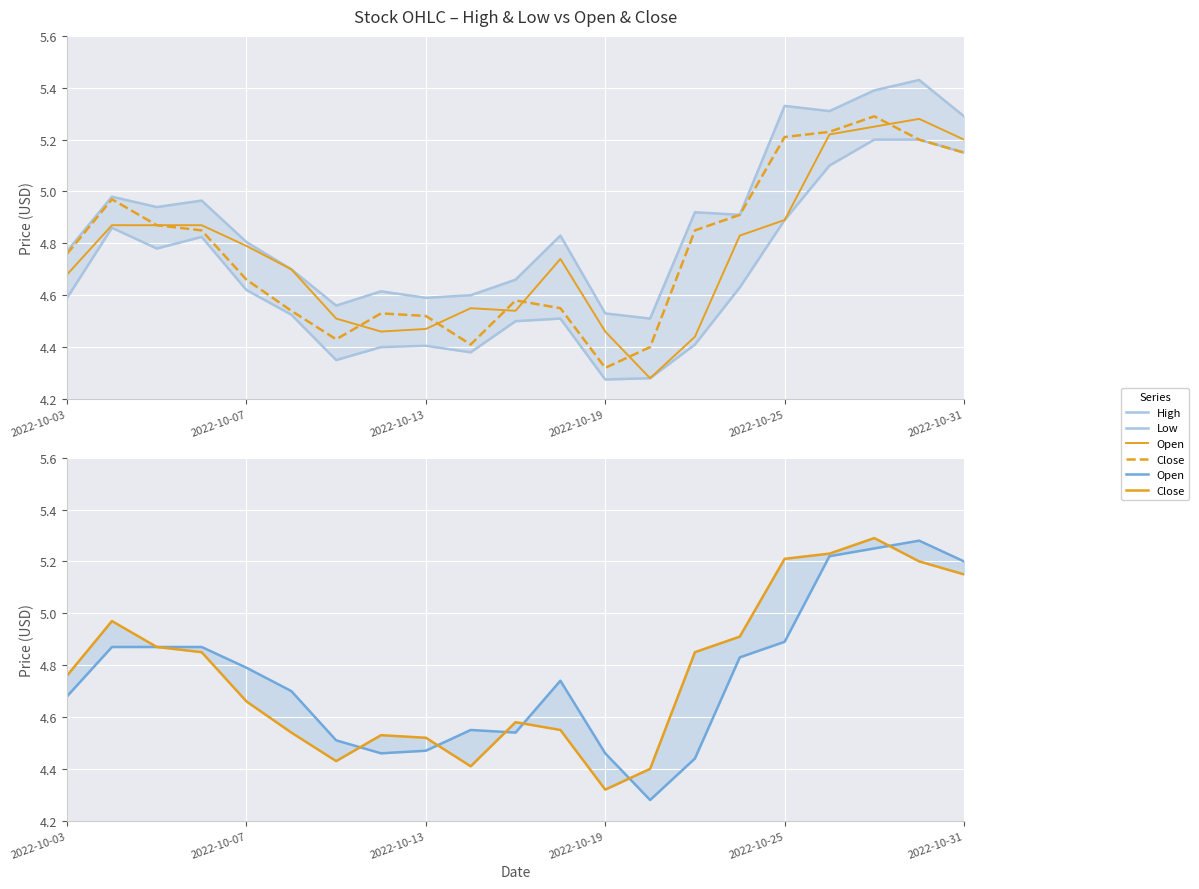

In Open, how many points are higher than both neighbors (excluding endpoints)?

3